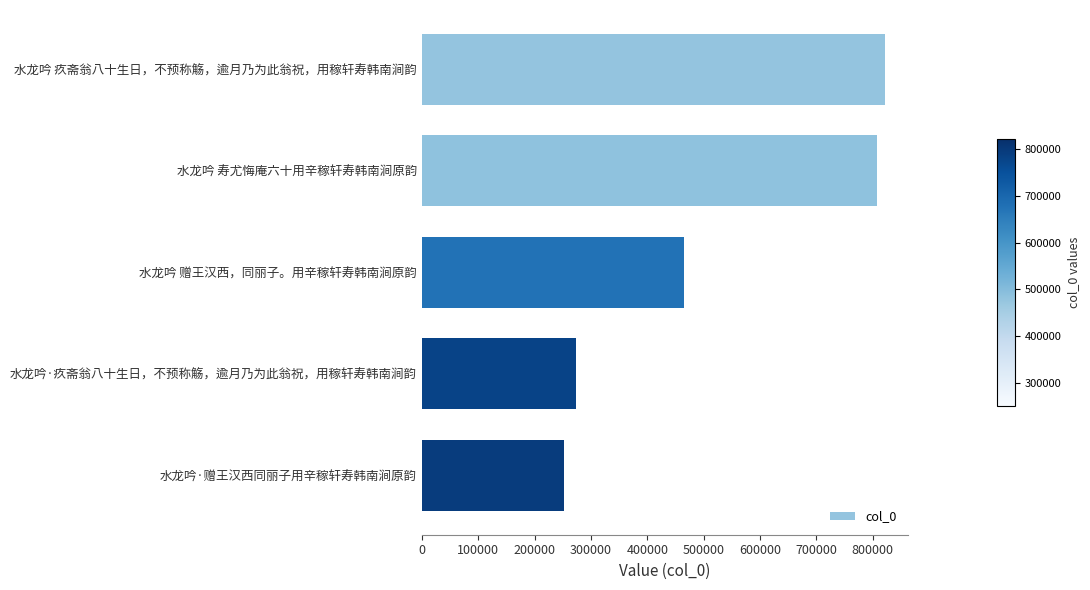

How many values are below 464390?

2